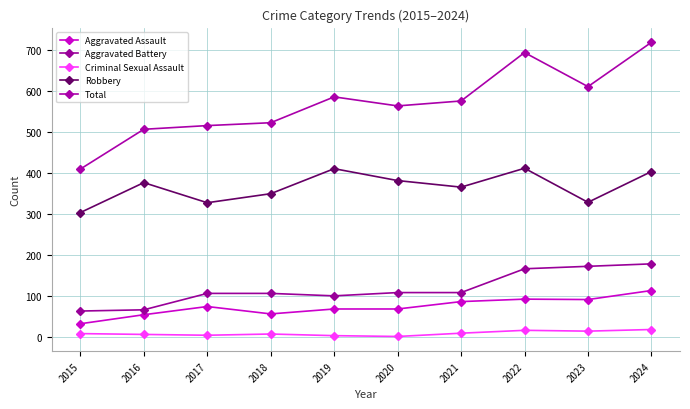

How many interior local peaks does the Aggravated Assault series have?

2